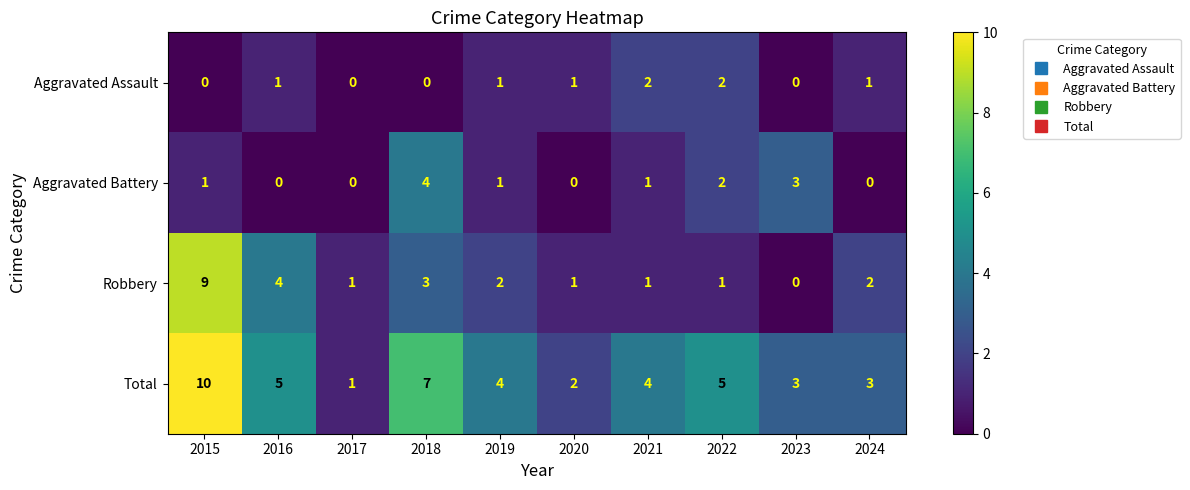

How many Robbery values are between 1 and 3?

7